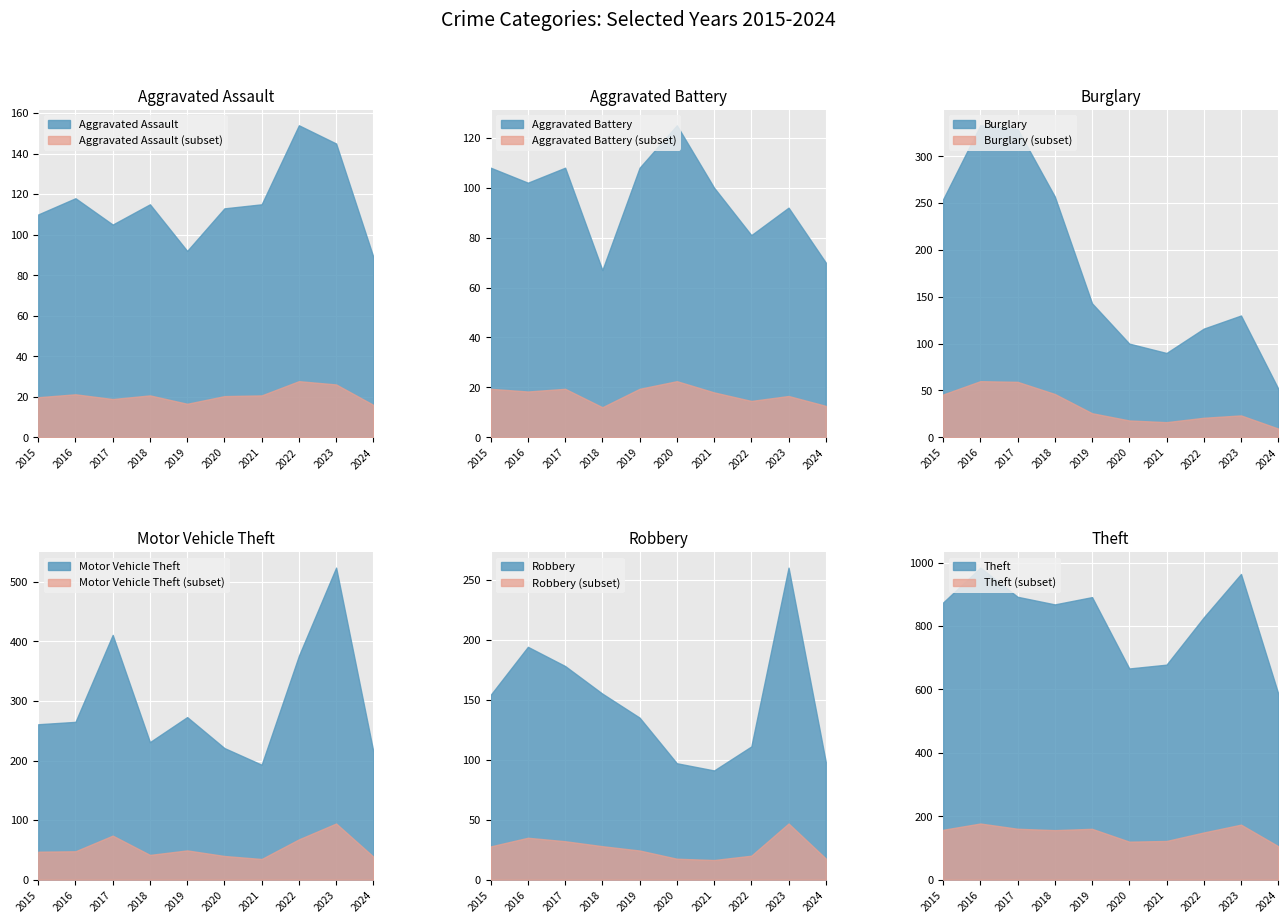

Is it true that Burglary equals 116 at 2022?

True